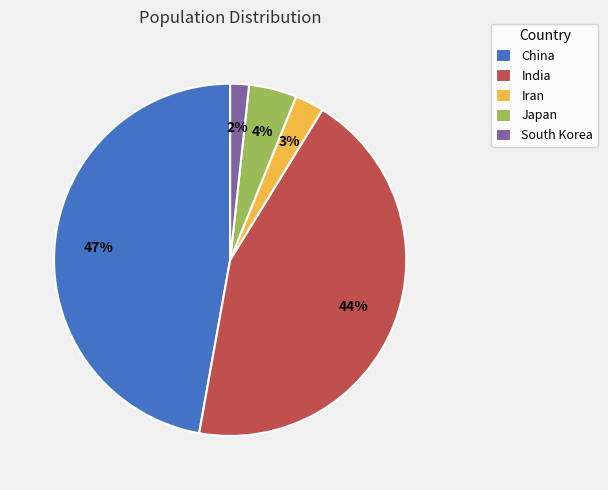

Count the number of slices in the pie.

5